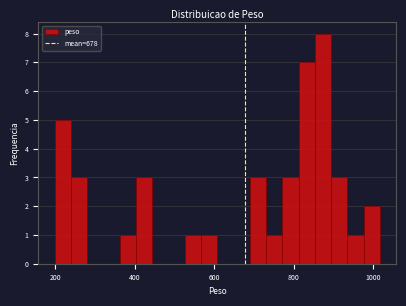

Read against the x-axis, roughly where is the centre of the tallest bar?

880